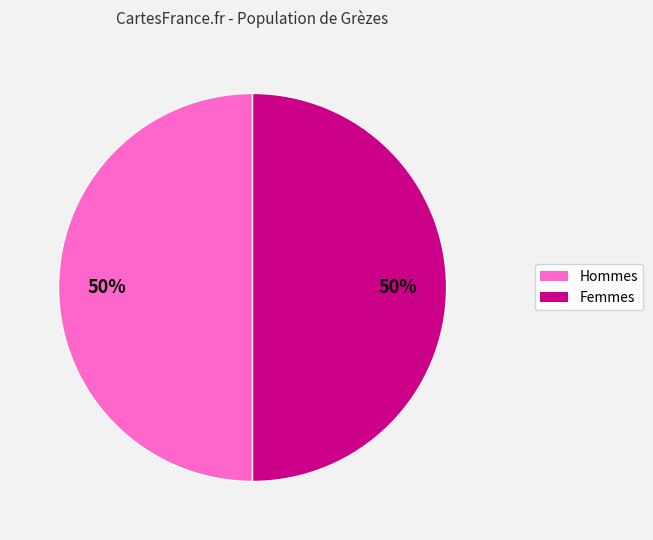

To the nearest percent, what is the average slice percentage?

50%